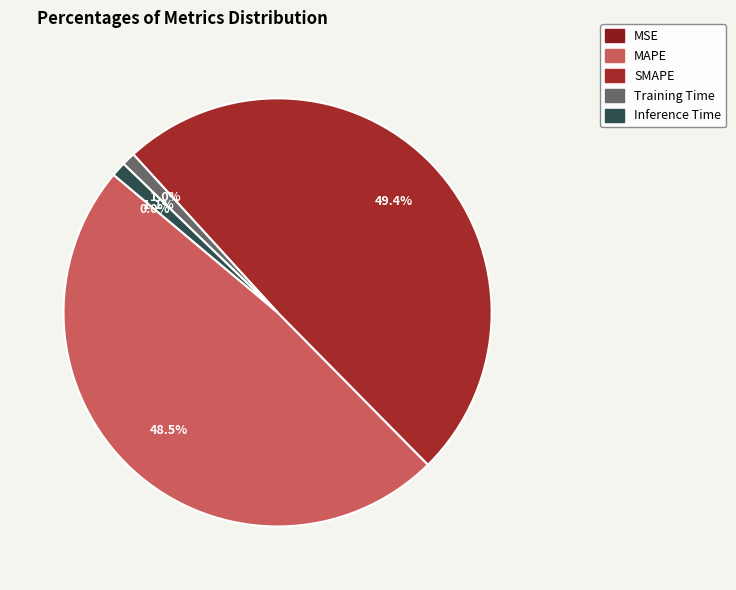

Is MSE the majority of the pie?

No